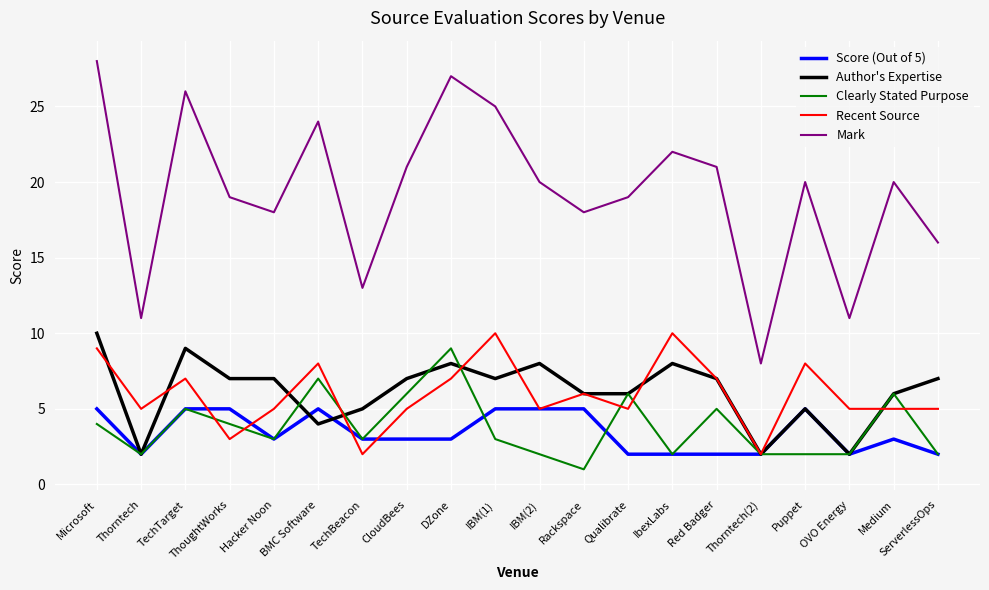

What is the total value across all series at OVO Energy?

22